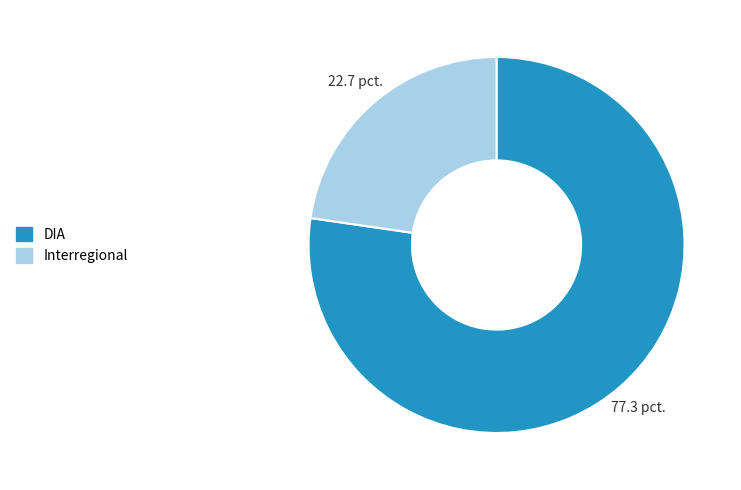

Does Interregional represent more than half of the total?

No